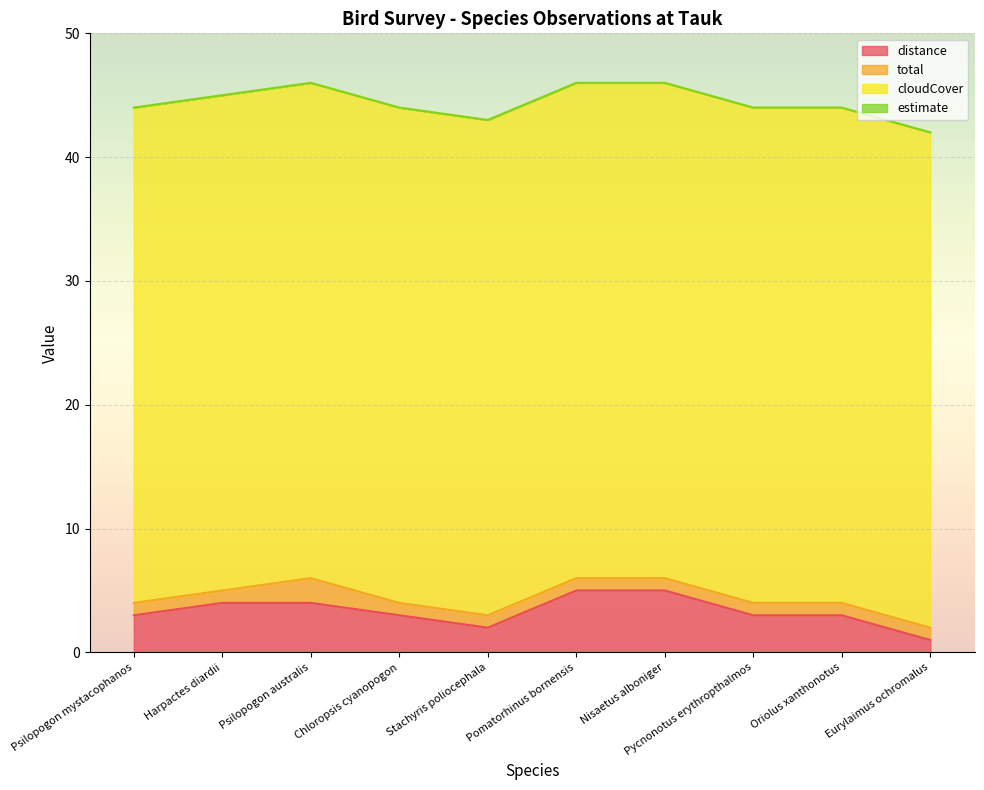

Reading right to left, extract all data points from this chart.

distance: 1	3	3	5	5	2	3	4	4	3
total: 1	1	1	1	1	1	1	2	1	1
cloudCover: 40	40	40	40	40	40	40	40	40	40
estimate: 0	0	0	0	0	0	0	0	0	0